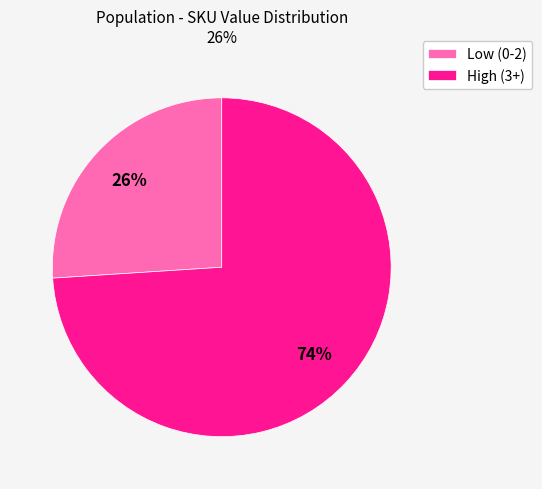

Is High (3+) the majority of the pie?

Yes